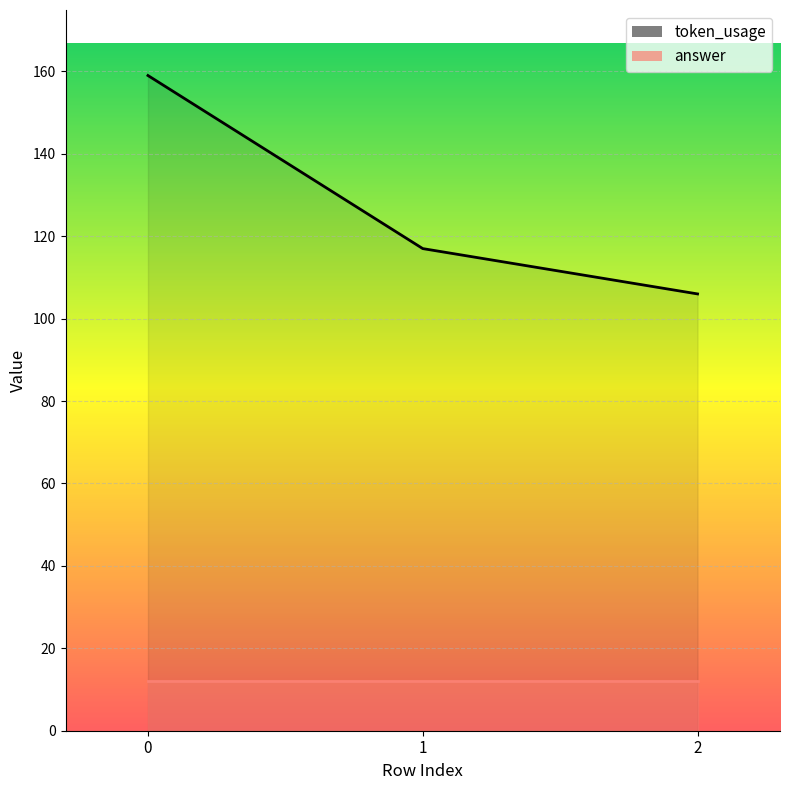

What is the approximate value at 2, to the nearest 5?

105